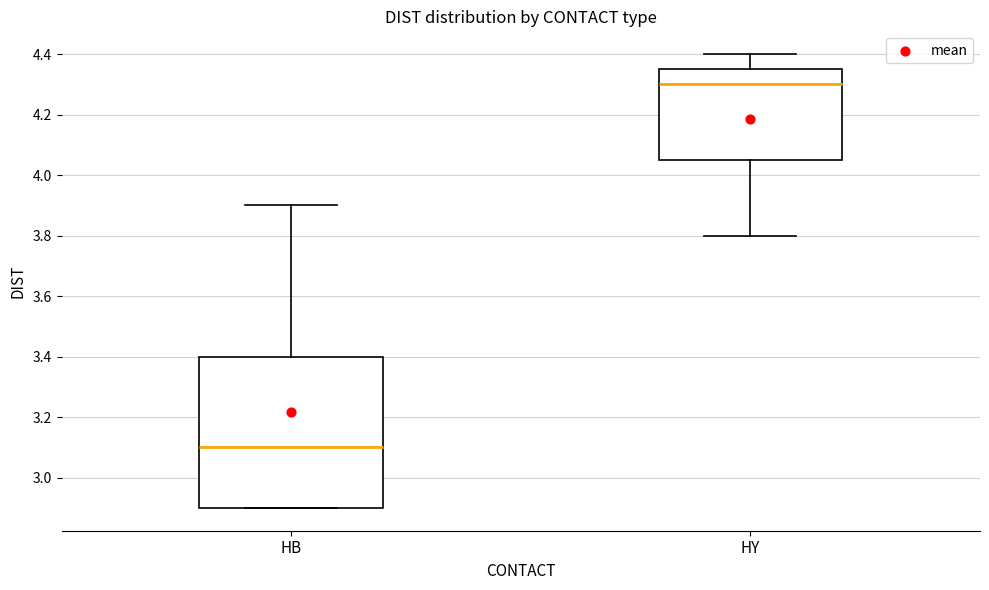

Where does the upper whisker of the box for HB end on the y-axis? The values are not printed on the chart, so give them approximately, as read against the axis.

3.90